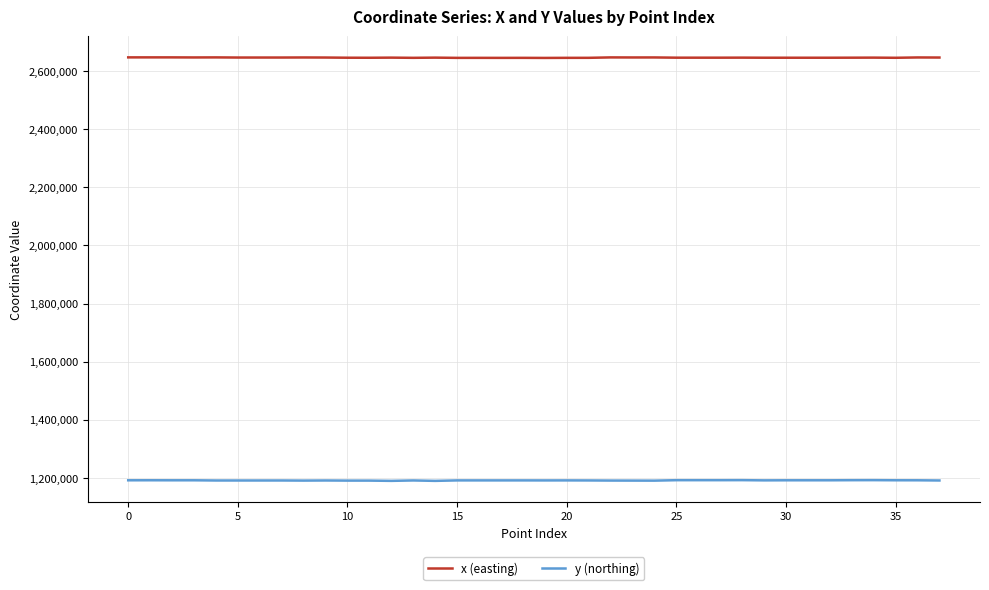

True or false: x (easting) and y (northing) intersect in this chart.

False